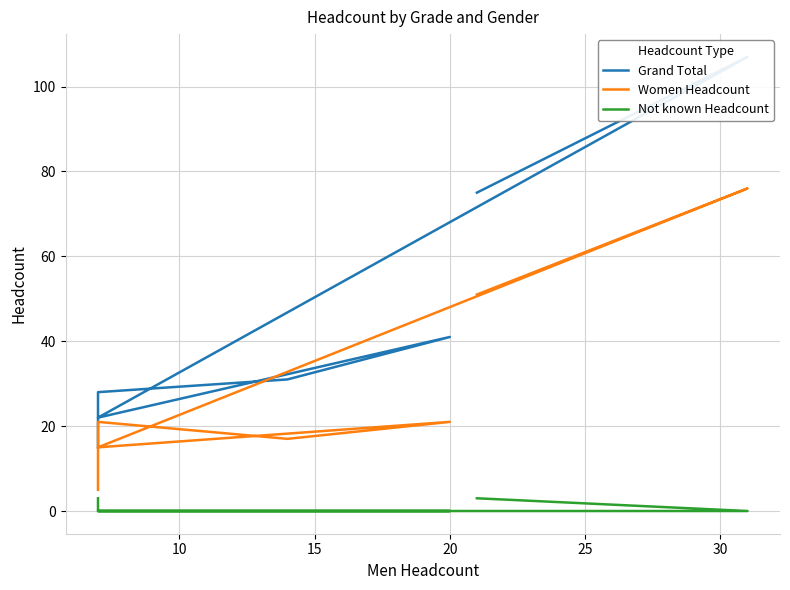

Which series has the largest range (max minus min)?

Grand Total